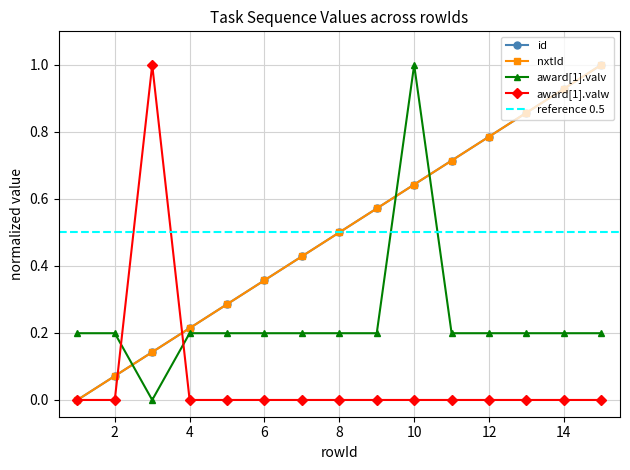

How many lines are shown in the chart?

4